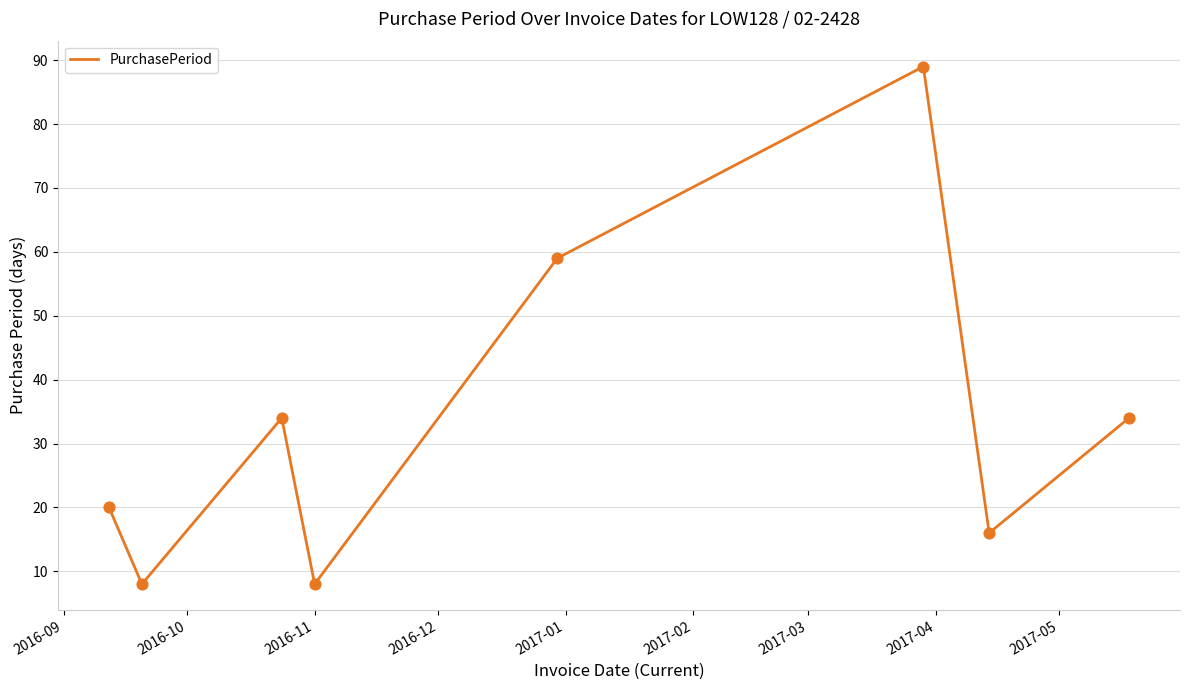

What is the maximum value shown in the chart?

89